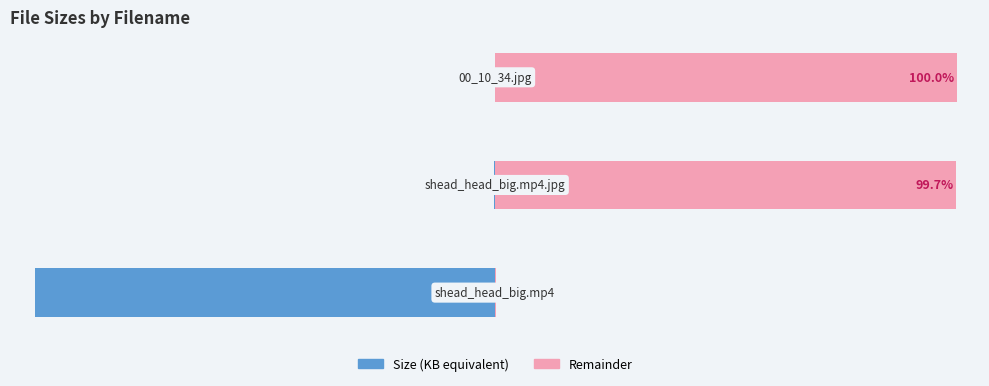

How many values in the Remainder series exceed 99?

2